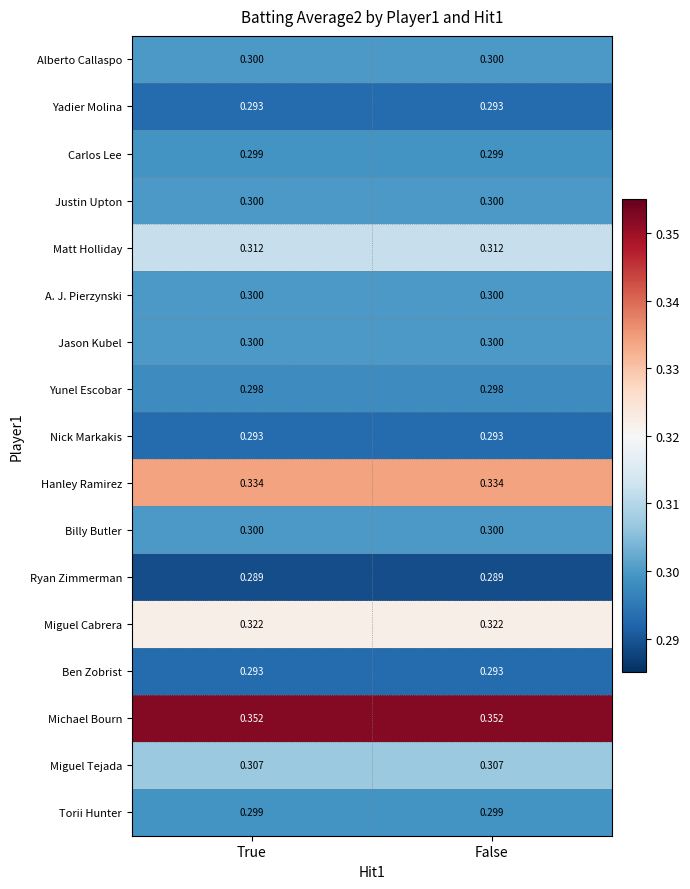

Is the value of Miguel Cabrera at False greater than the value of Justin Upton at False?

Yes